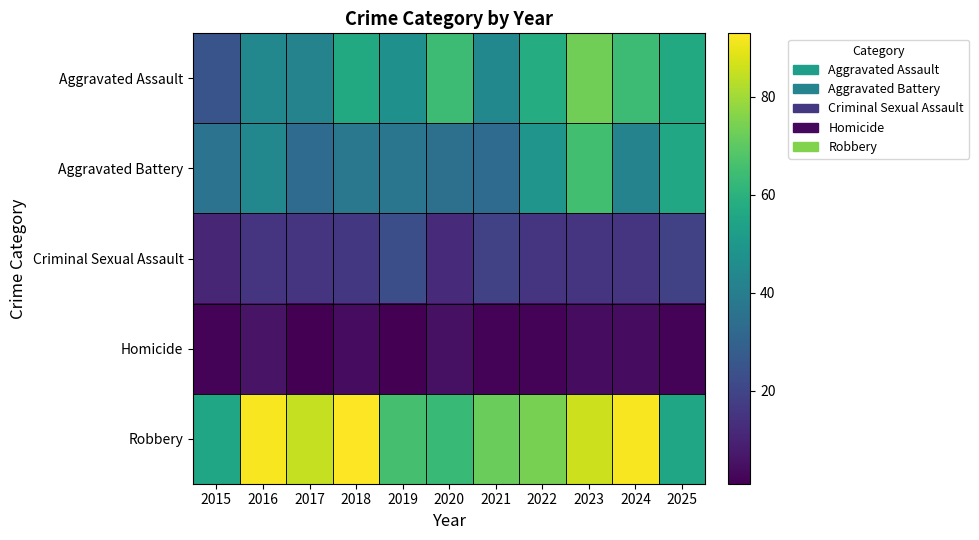

Which series has the largest total across all categories?

Robbery